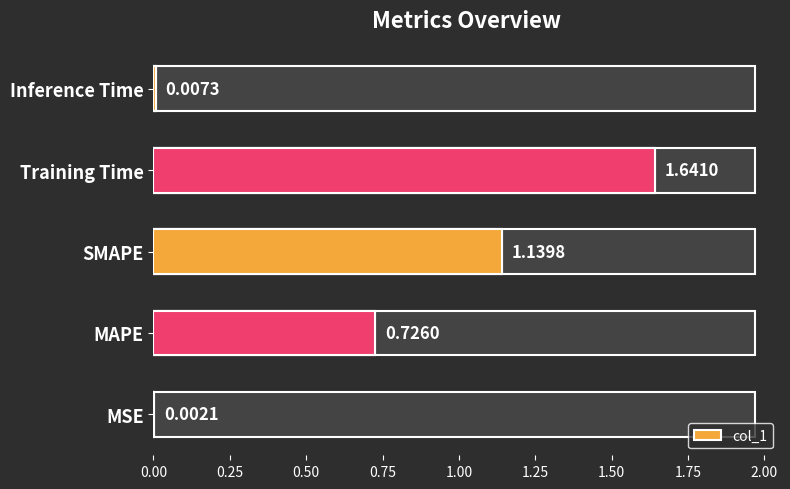

What is the average value?

0.7